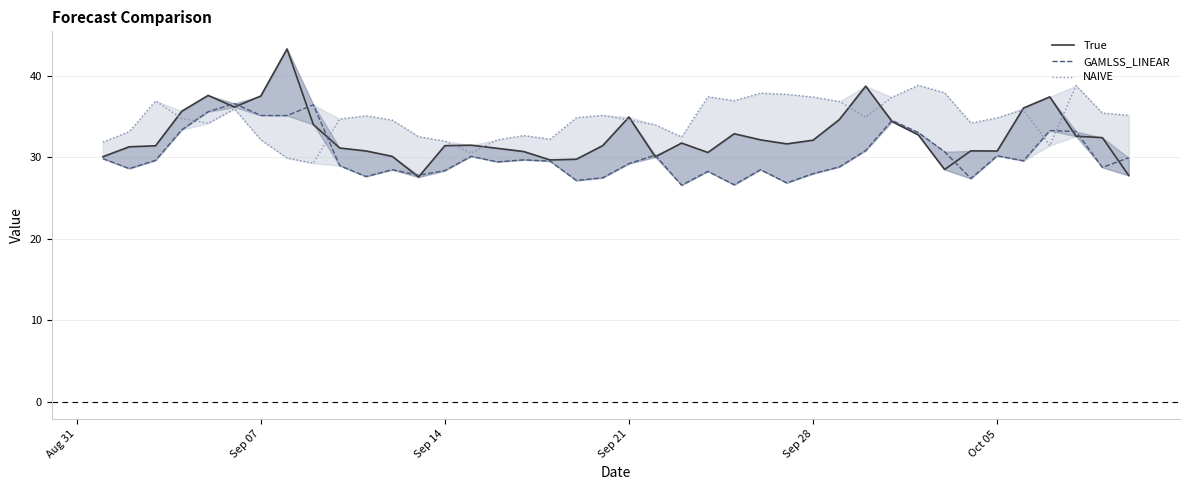

Between Sep 07 and Aug 31, which is larger?

Sep 07